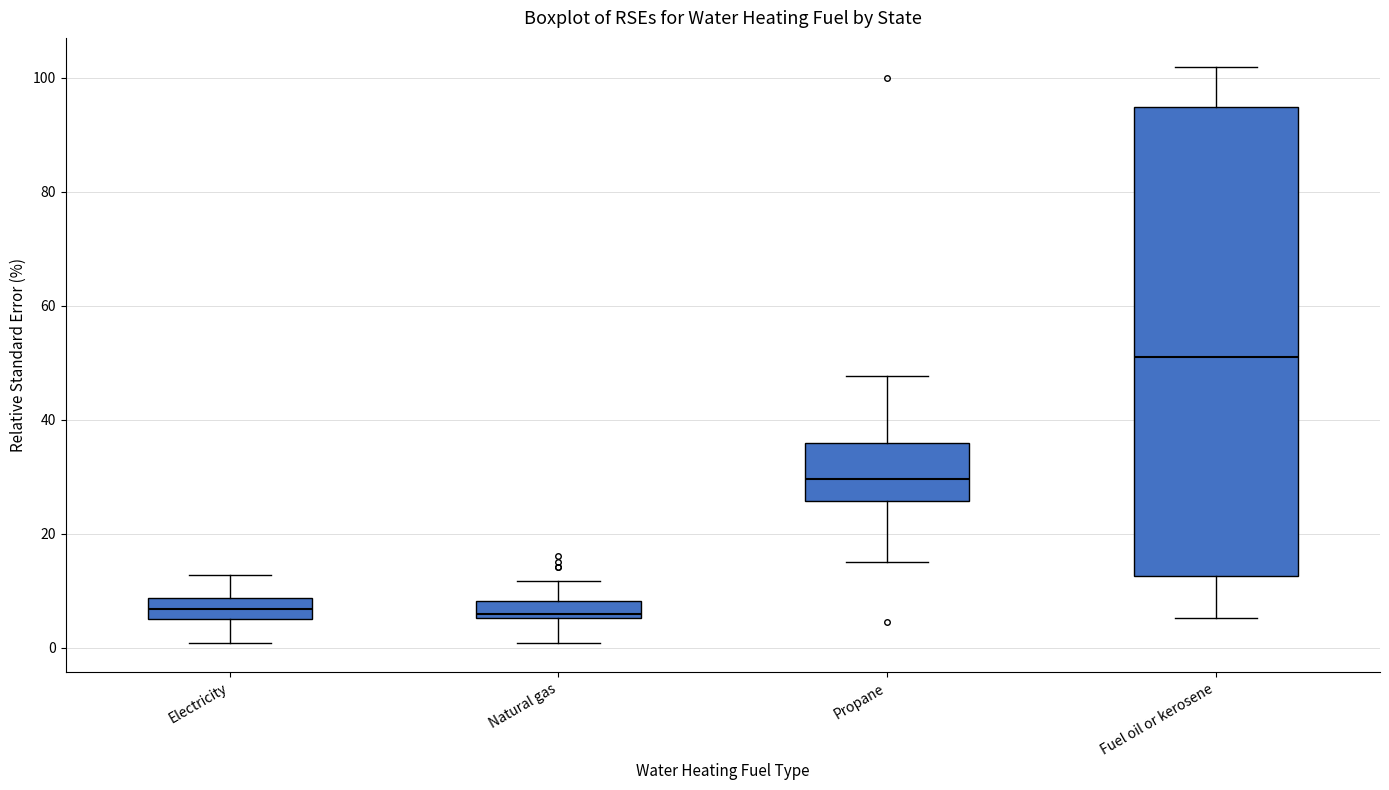

Which box is the tallest, from its lower edge to its upper edge?

Fuel oil or kerosene